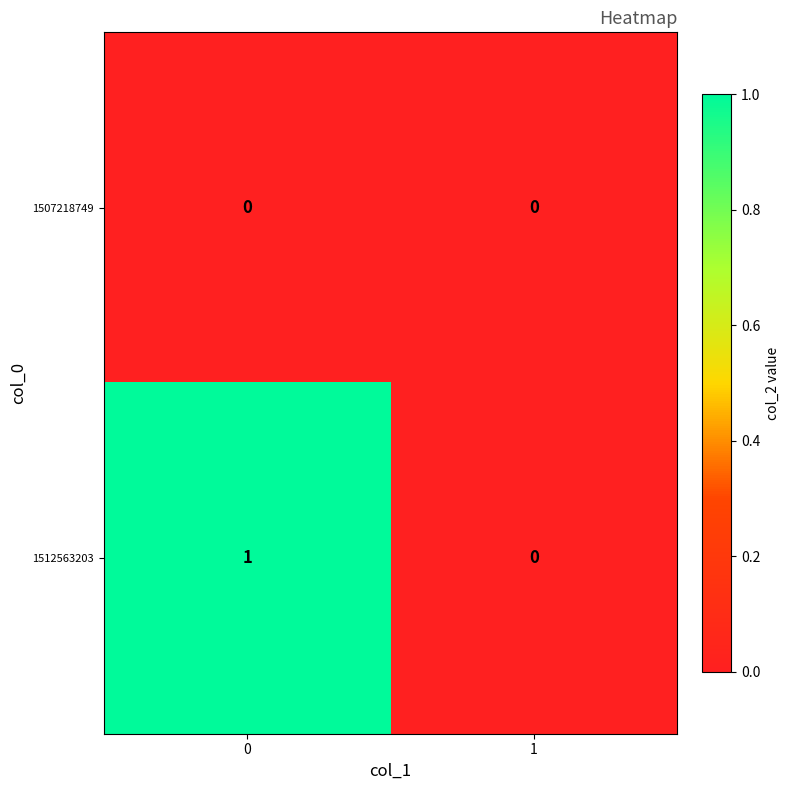

True or false: 1512563203 has a value of 1 at 0.

True